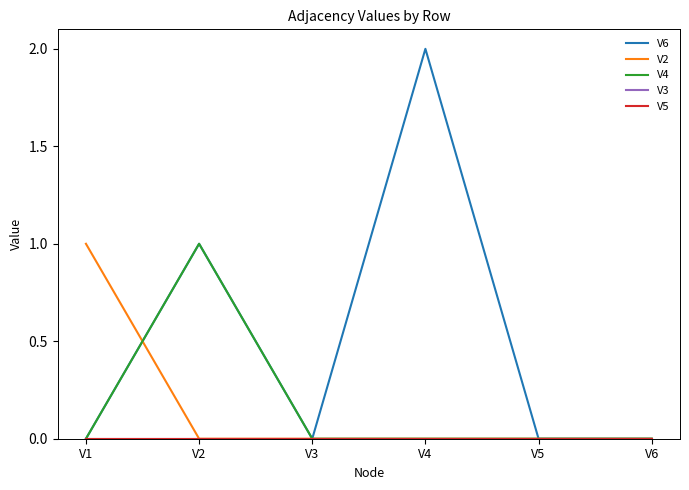

Is this an area chart (filled region under the line)?

No